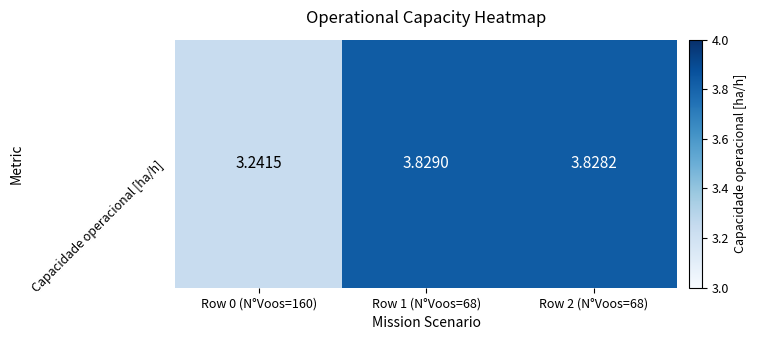

Rank the categories by value from highest to lowest.

Row 1 (N°Voos=68), Row 2 (N°Voos=68), Row 0 (N°Voos=160)